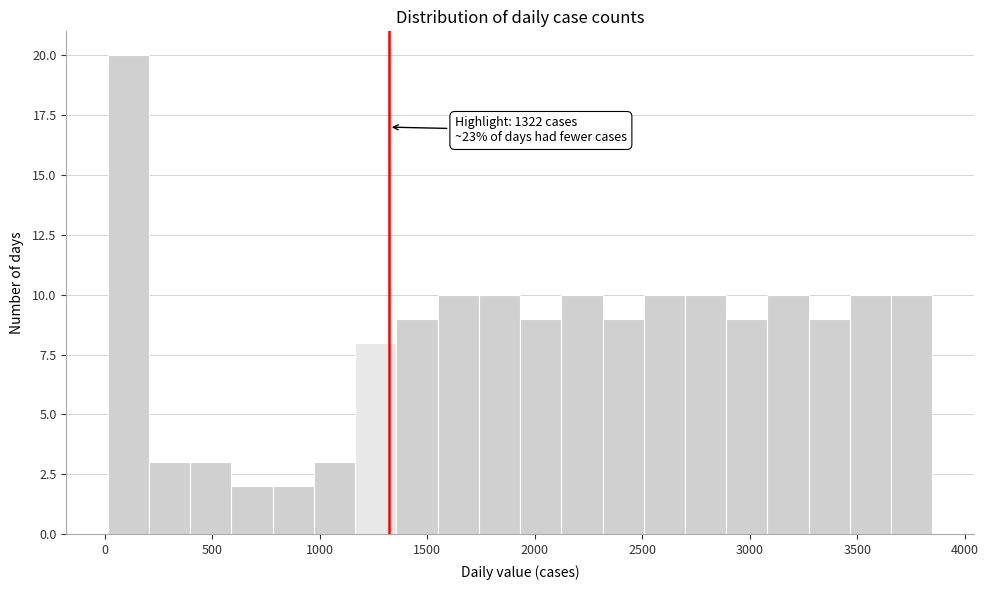

Read against the x-axis, roughly where is the centre of the tallest bar?

100